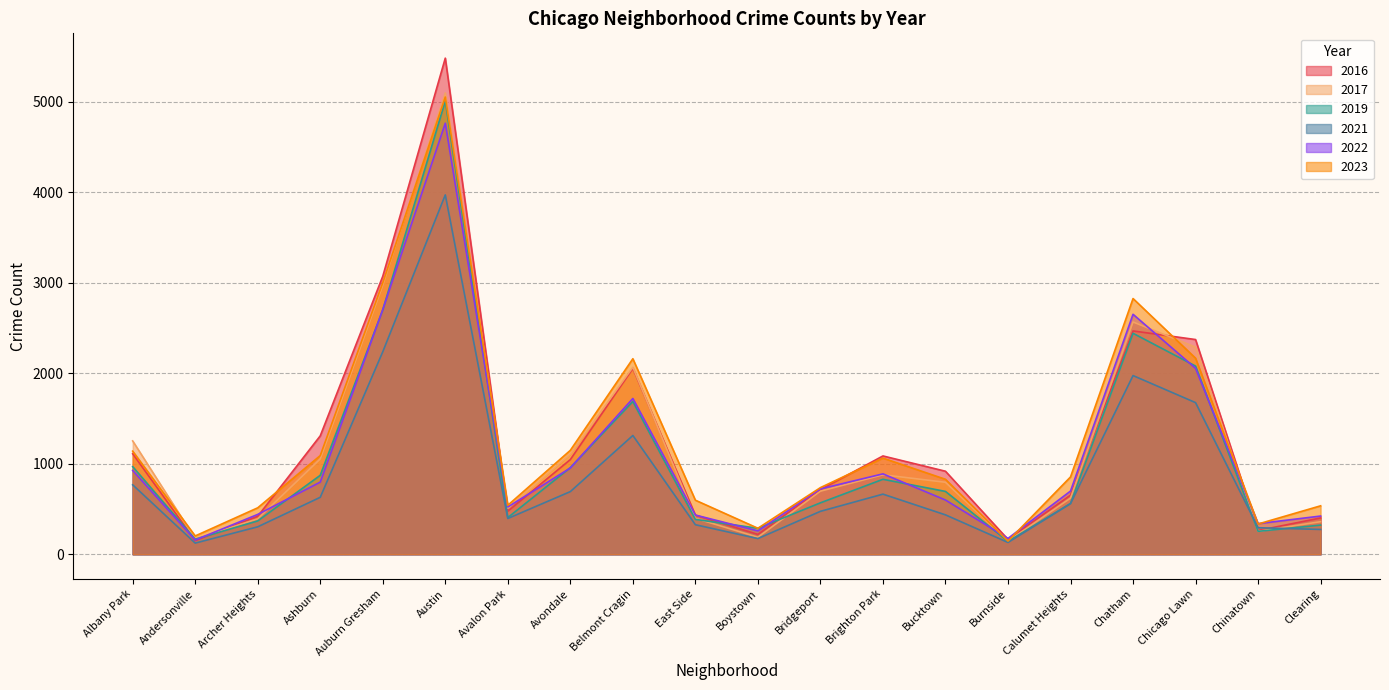

At how many categories does at least one series exceed 2064?

5